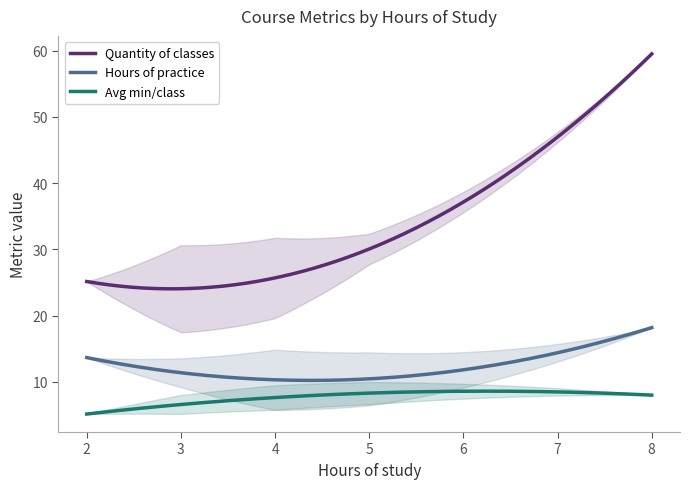

Does the chart display data point markers on the line(s)?

No